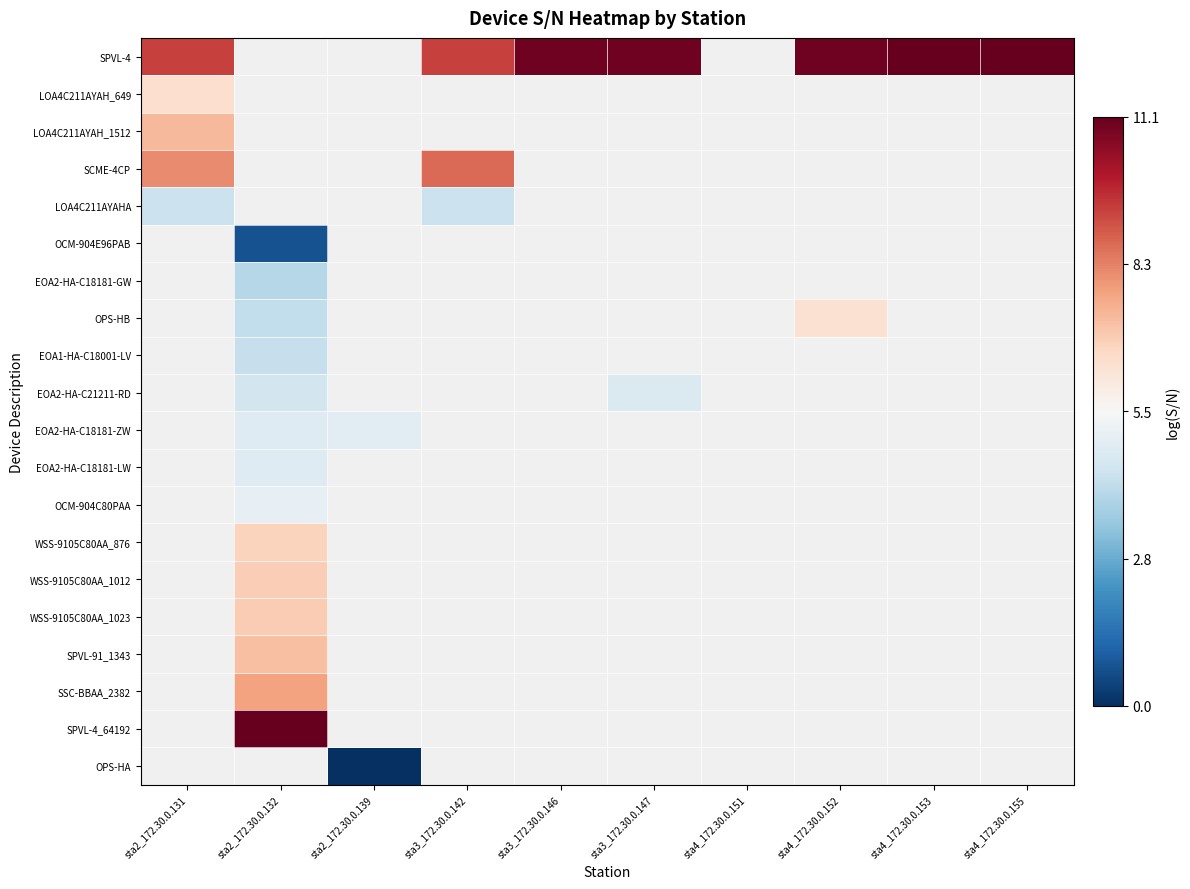

Which series changed the most between sta3_172.30.0.146 and sta4_172.30.0.152?

OPS-HB